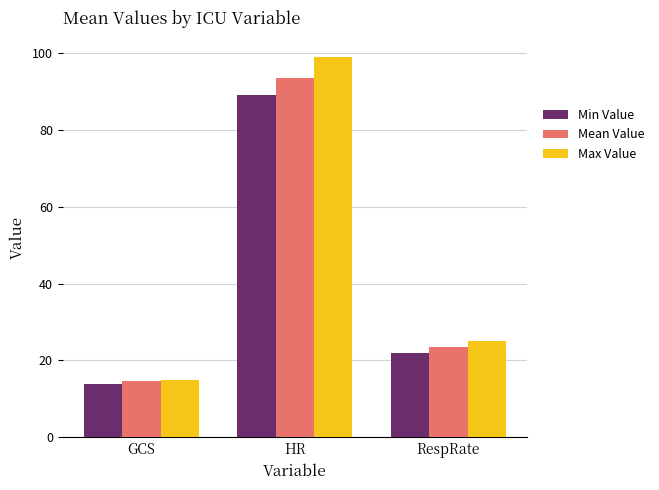

Which series has the widest spread of values?

Max Value